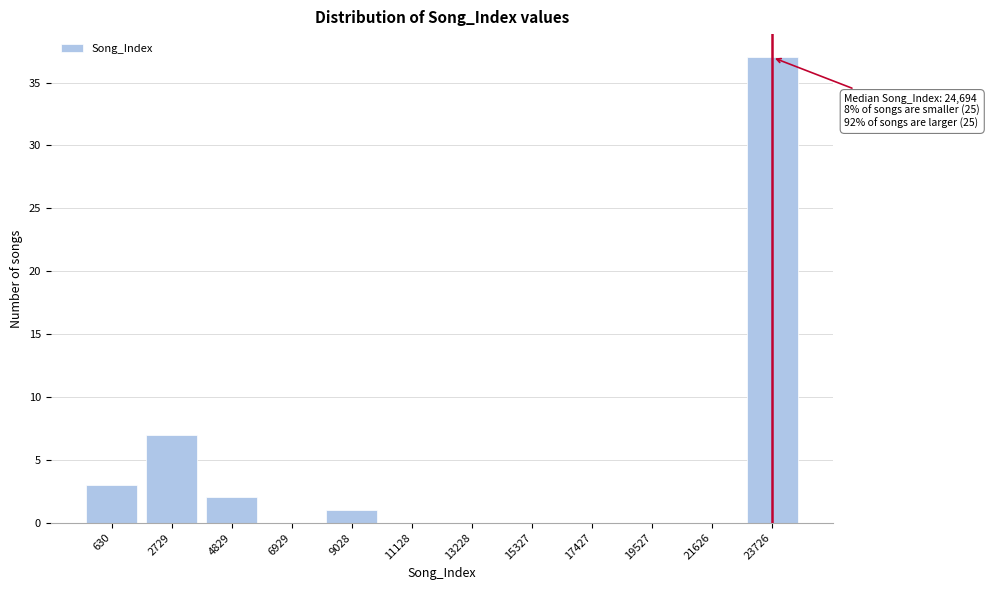

Reading left to right, extract all data points from this chart.

630=3	2729=7	4829=2	6929=0	9028=1	11128=0	13228=0	15327=0	17427=0	19527=0	21626=0	23726=37